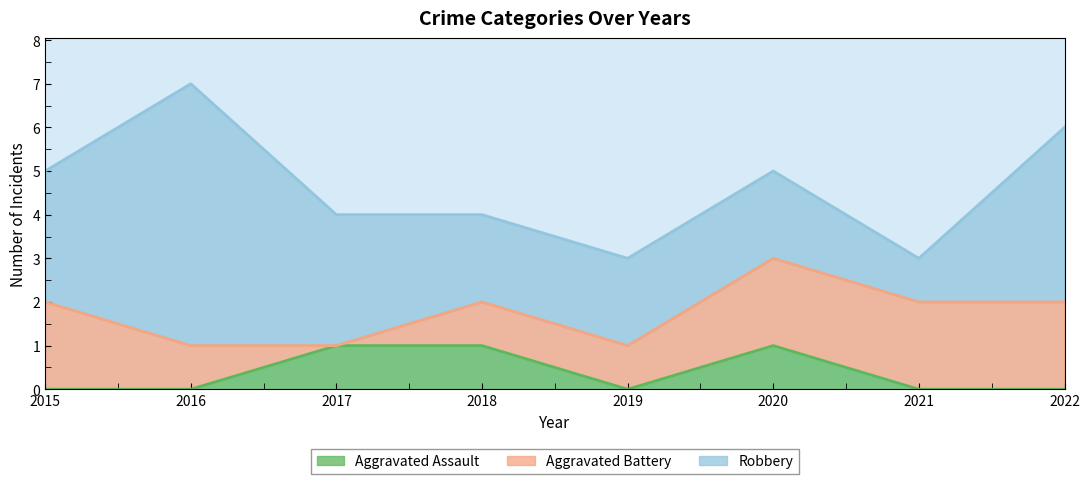

Which series has the largest range (max minus min)?

Robbery